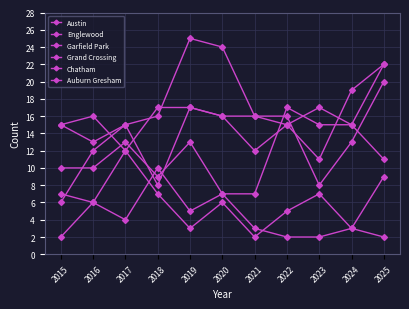

The Grand Crossing series shows 22 at 2025. True or false?

True